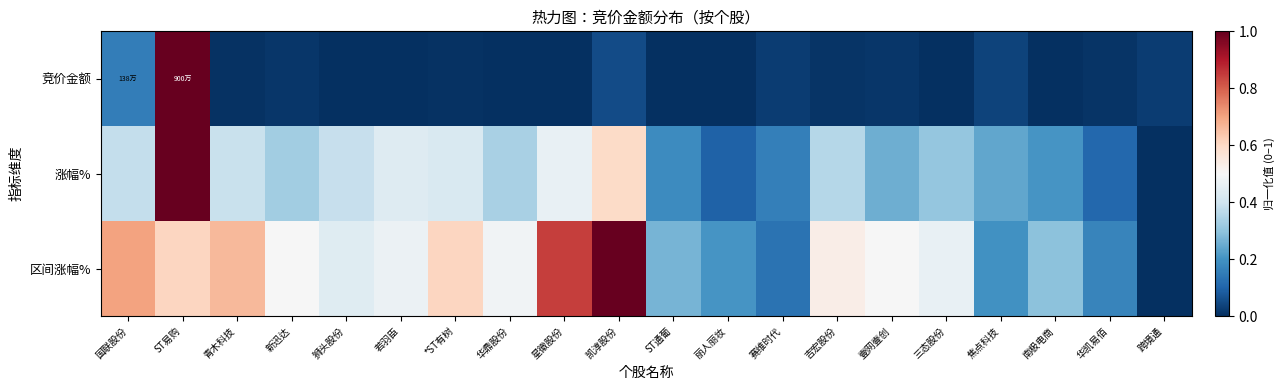

Reading left to right, transcribe all the data shown in this chart.

竞价金额: 国联股份=0.2	ST易购=1.0	青木科技=0.0	新迅达=0.0	狮头股份=0.0	若羽臣=0.0	*ST有树=0.0	华鼎股份=0.0	星徽股份=0.0	凯淳股份=0.1	ST通葡=0.0	丽人丽妆=0.0	赛维时代=0.0	吉宏股份=0.0	壹网壹创=0.0	三态股份=0.0	焦点科技=0.0	南极电商=0.0	华凯易佰=0.0	跨境通=0.0
涨幅%: 国联股份=0.4	ST易购=1.0	青木科技=0.4	新迅达=0.3	狮头股份=0.4	若羽臣=0.4	*ST有树=0.4	华鼎股份=0.3	星徽股份=0.5	凯淳股份=0.6	ST通葡=0.2	丽人丽妆=0.1	赛维时代=0.2	吉宏股份=0.4	壹网壹创=0.3	三态股份=0.3	焦点科技=0.2	南极电商=0.2	华凯易佰=0.1	跨境通=0.0
区间涨幅%: 国联股份=0.7	ST易购=0.6	青木科技=0.7	新迅达=0.5	狮头股份=0.4	若羽臣=0.5	*ST有树=0.6	华鼎股份=0.5	星徽股份=0.8	凯淳股份=1.0	ST通葡=0.3	丽人丽妆=0.2	赛维时代=0.1	吉宏股份=0.5	壹网壹创=0.5	三态股份=0.5	焦点科技=0.2	南极电商=0.3	华凯易佰=0.2	跨境通=0.0